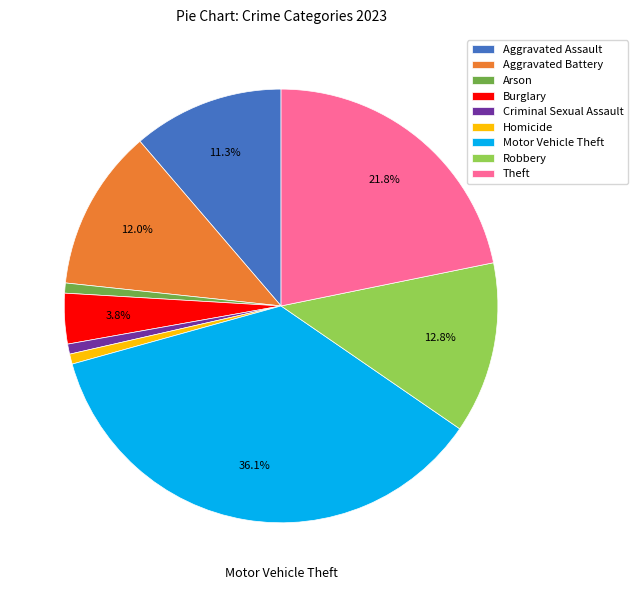

Approximately how many times larger is the value at Criminal Sexual Assault compared to Aggravated Battery?

0.1